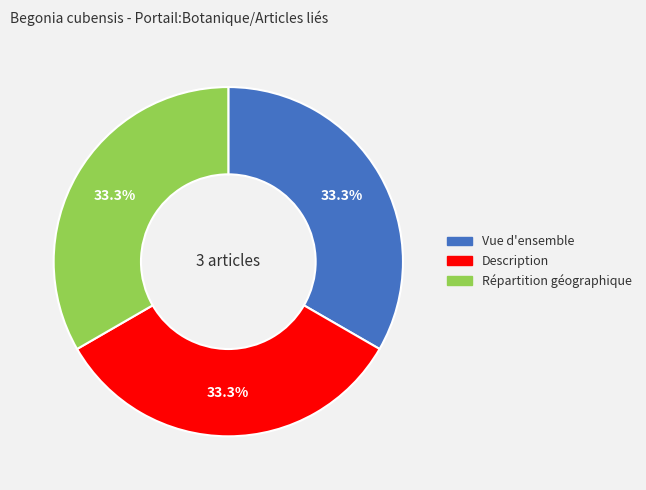

What portion of the pie excludes Description?

66.7%